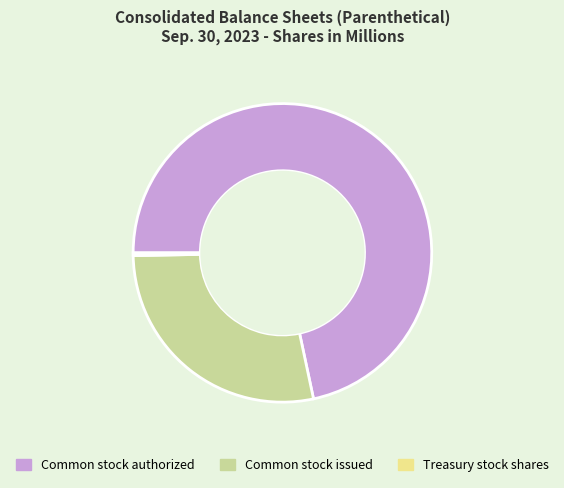

What is the smallest slice in the pie chart?

Treasury stock shares